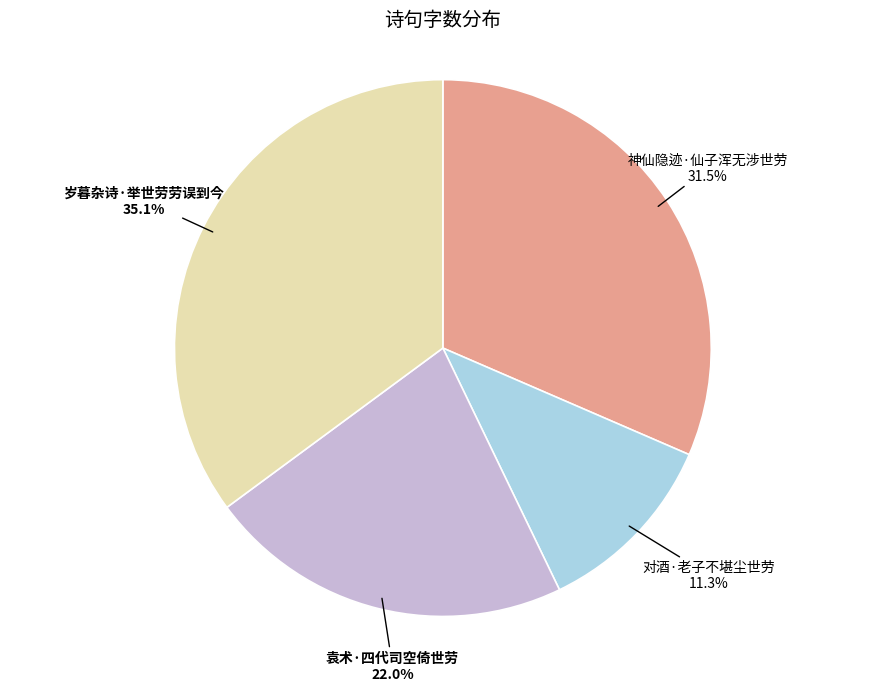

Approximately how many times larger is the value at 袁术·四代司空倚世劳 compared to 对酒·老子不堪尘世劳?

1.9